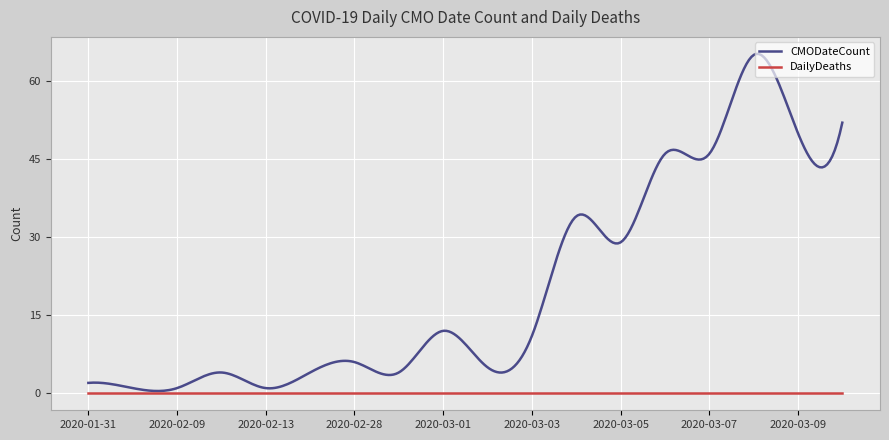

Rank the series by their average value, from highest to lowest.

CMODateCount, DailyDeaths